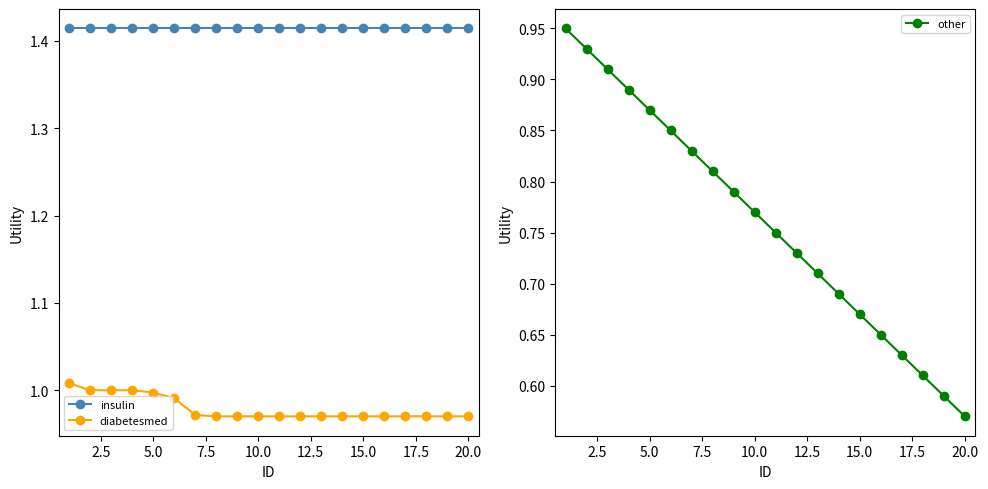

How many lines are shown in the chart?

3